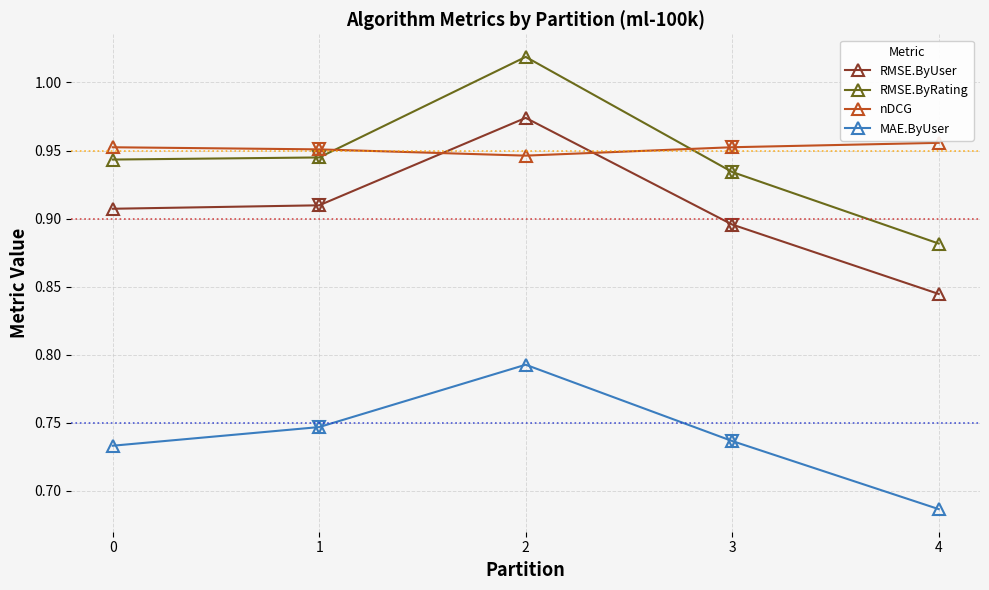

How many data points does each series have?

5